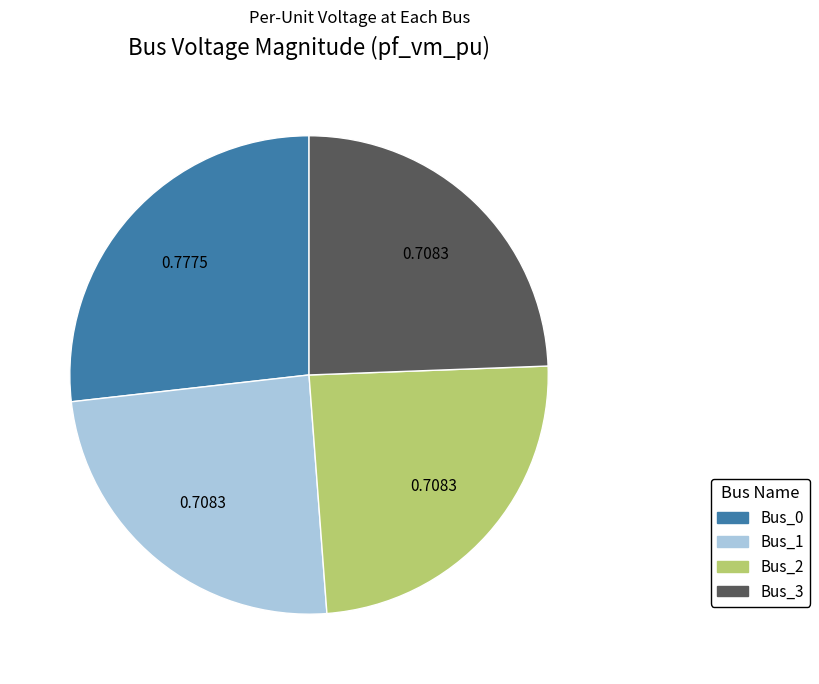

How many slices are in this pie chart?

4